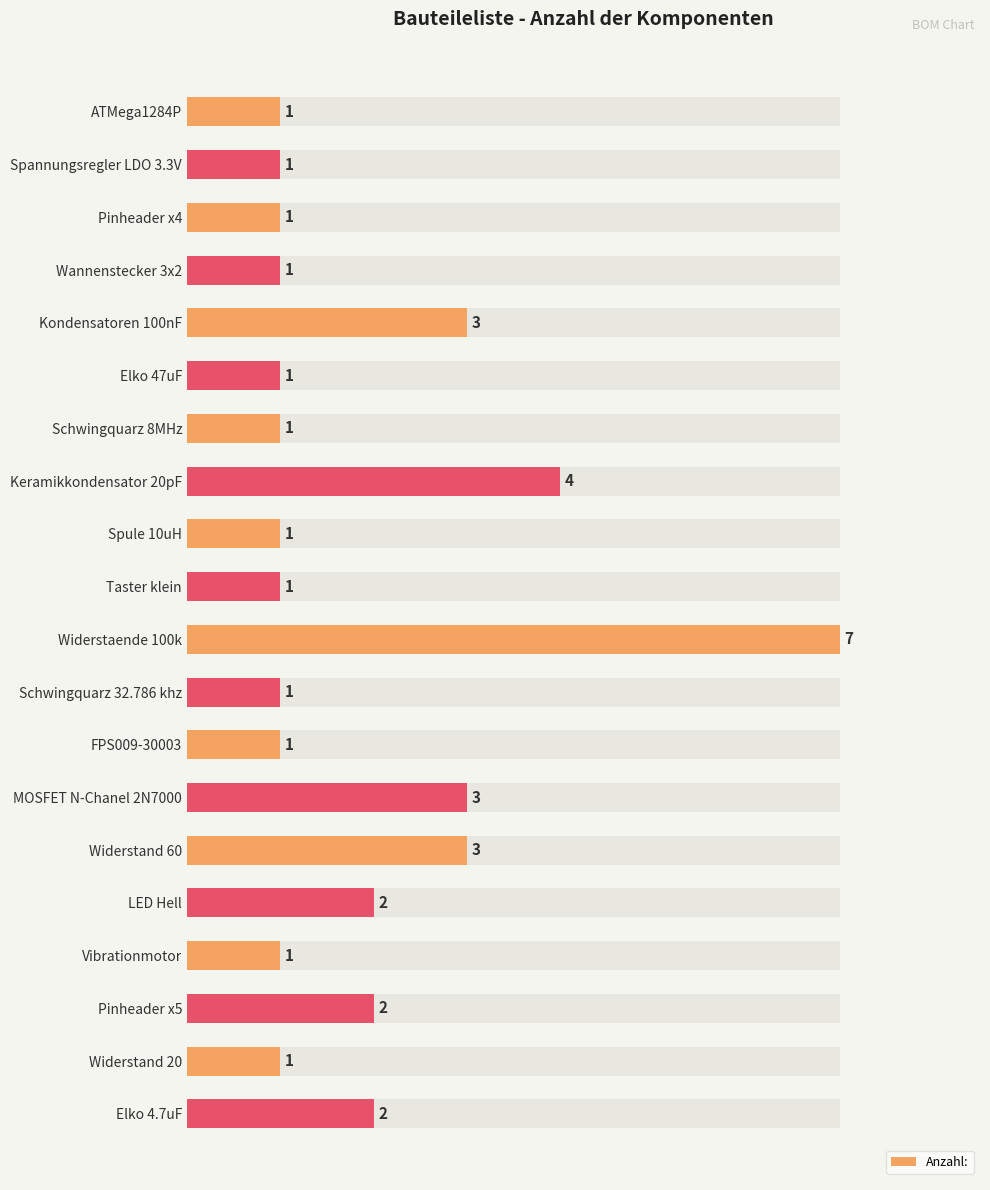

Approximately how many times larger is the value at Schwingquarz 32.786 khz compared to Spannungsregler LDO 3.3V?

1.0